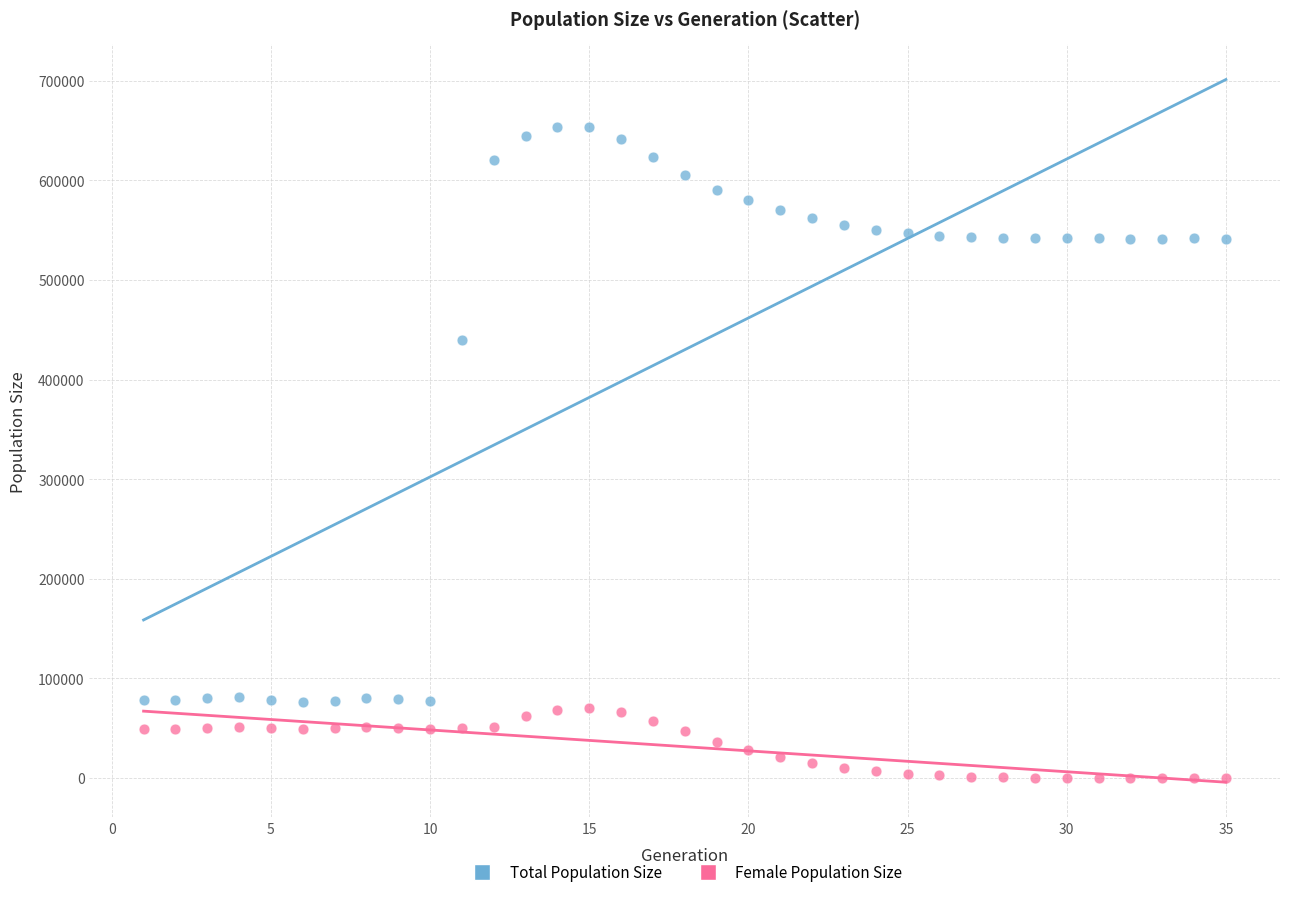

Which series reaches the minimum Y coordinate?

Female Population Size